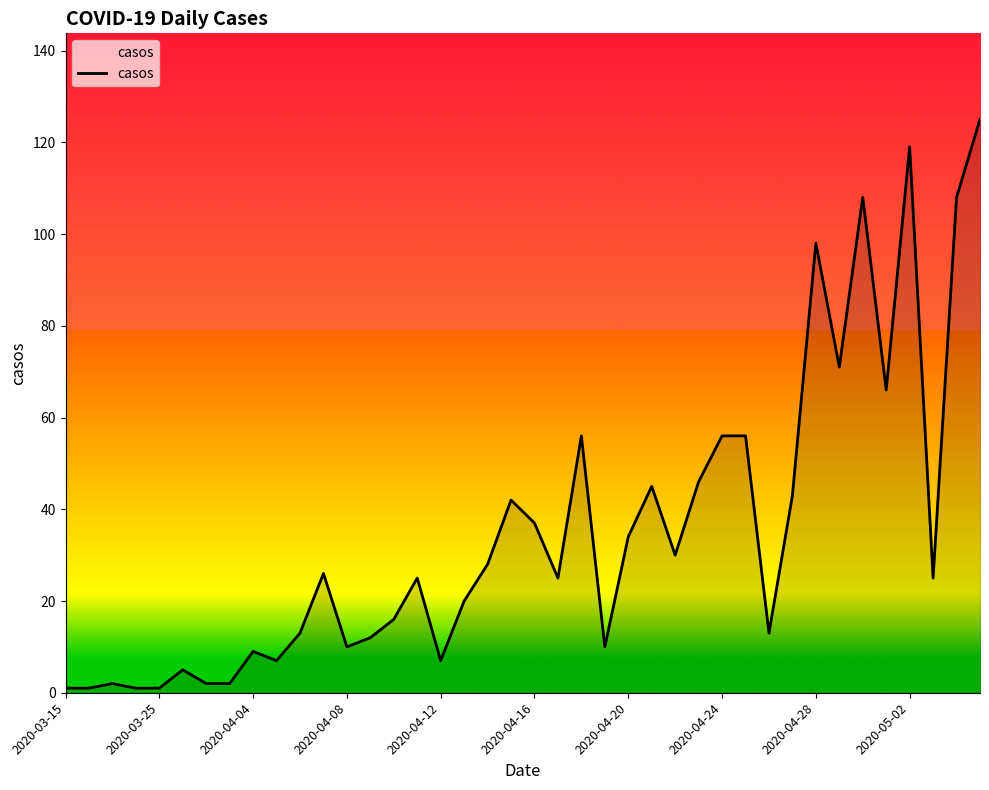

Does the chart have visible grid lines?

No